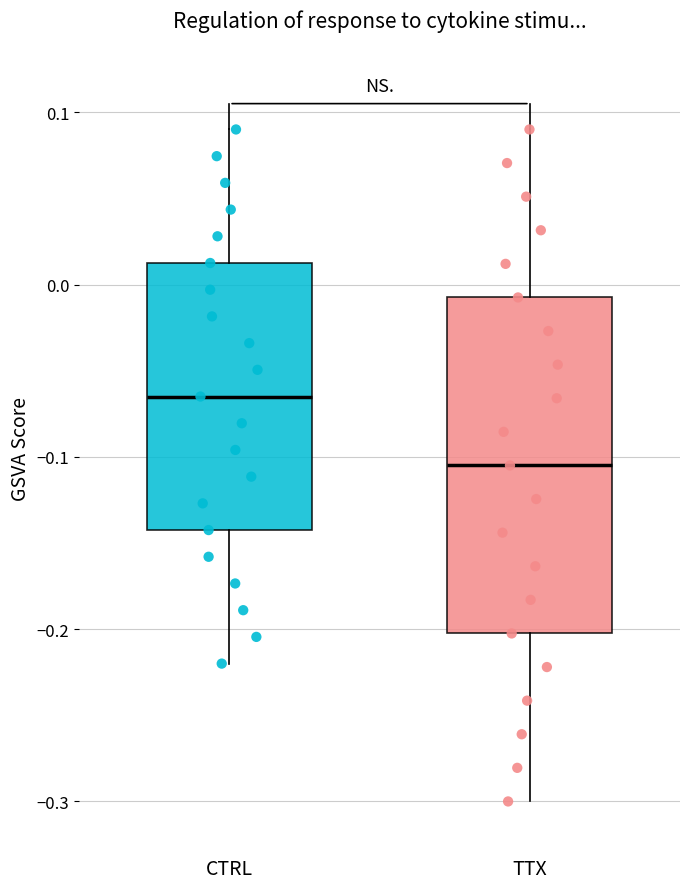

Which box has the highest median line?

CTRL